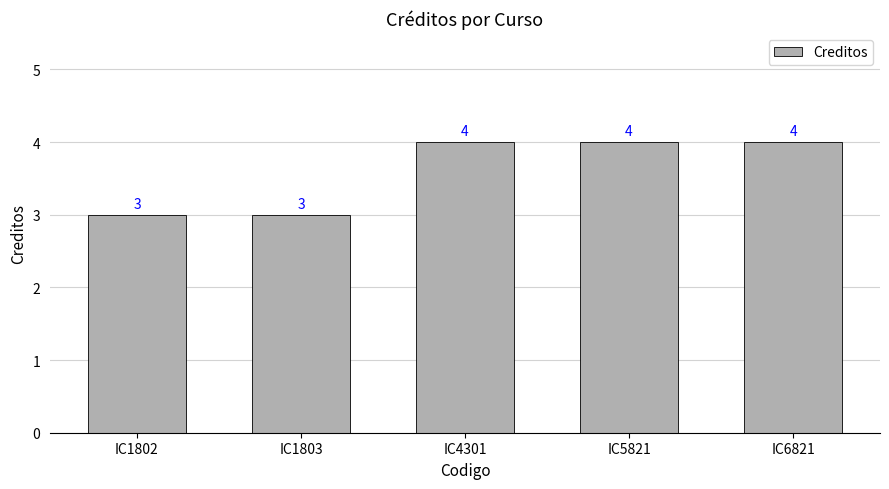

What is the sum of all values?

18